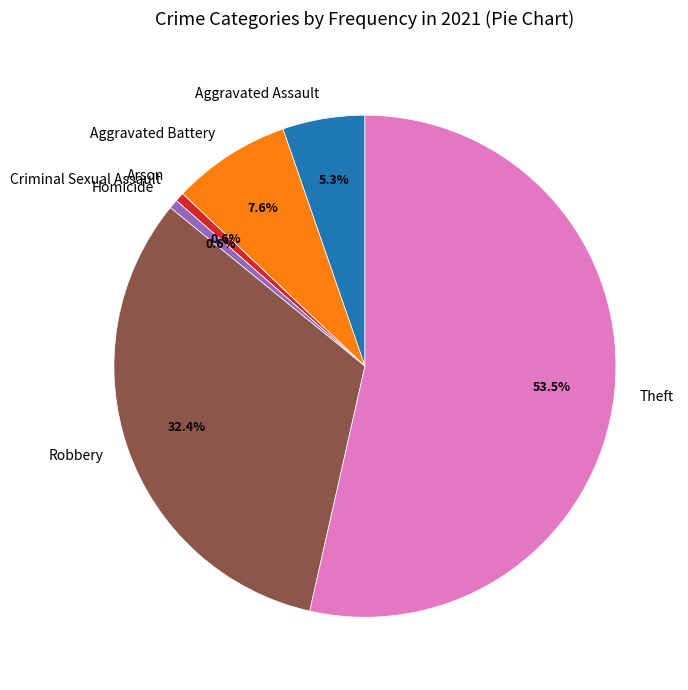

Is it true that Robbery is 32% of the pie?

True